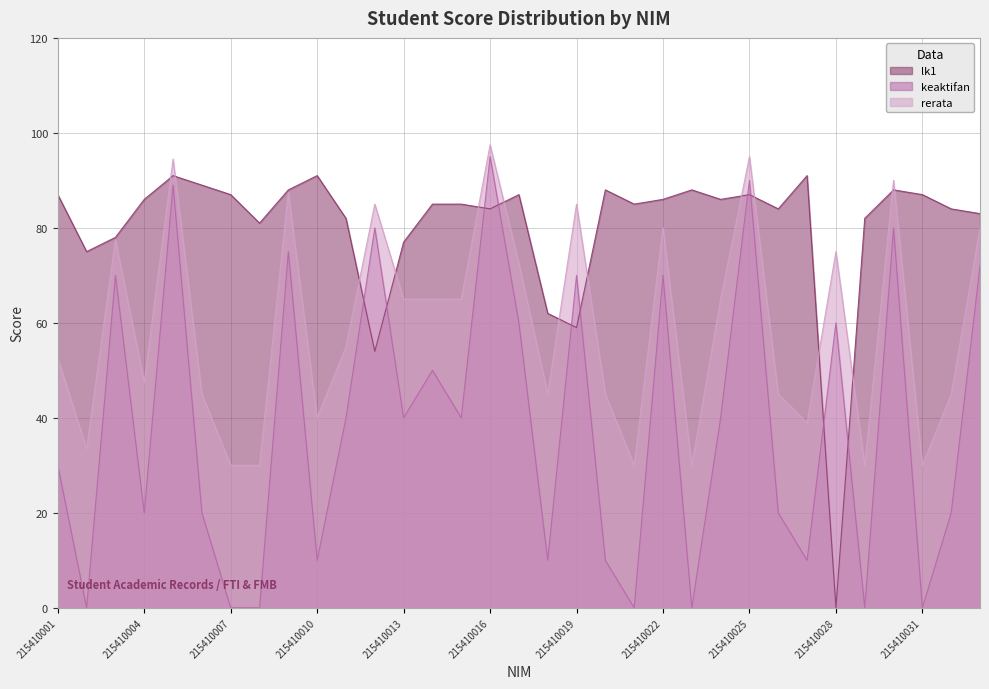

What is the sum of all rerata values?

1952.0